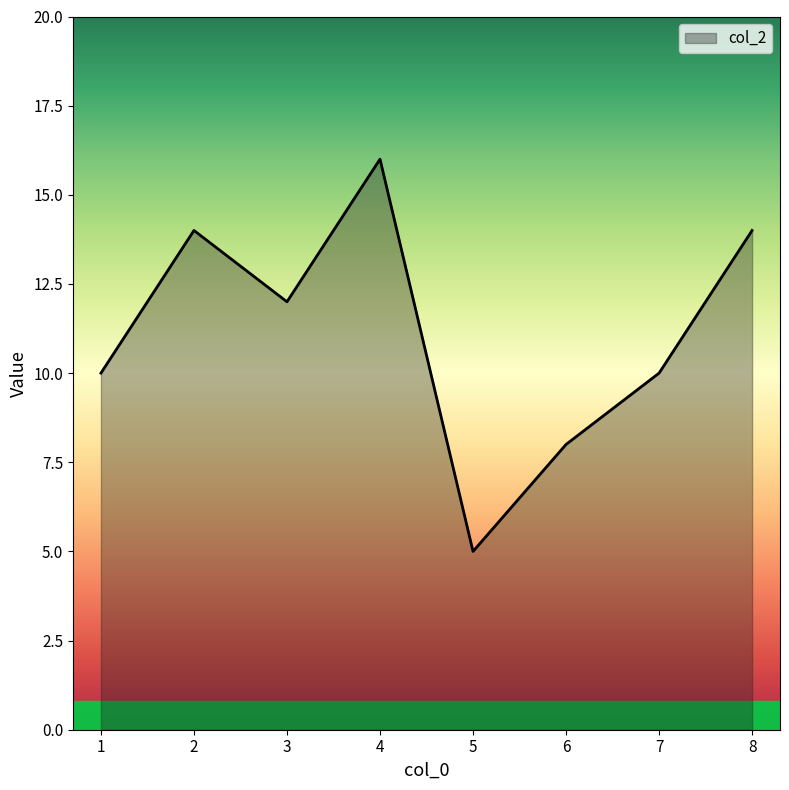

What is the greatest value displayed?

16